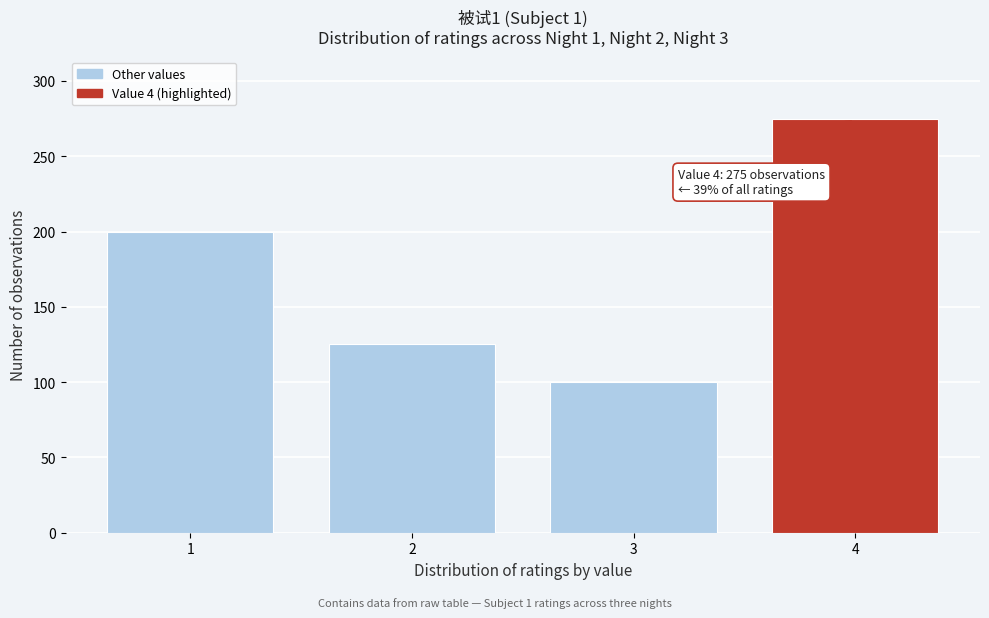

Reading right to left, extract all data points from this chart.

4=275	3=100	2=125	1=200